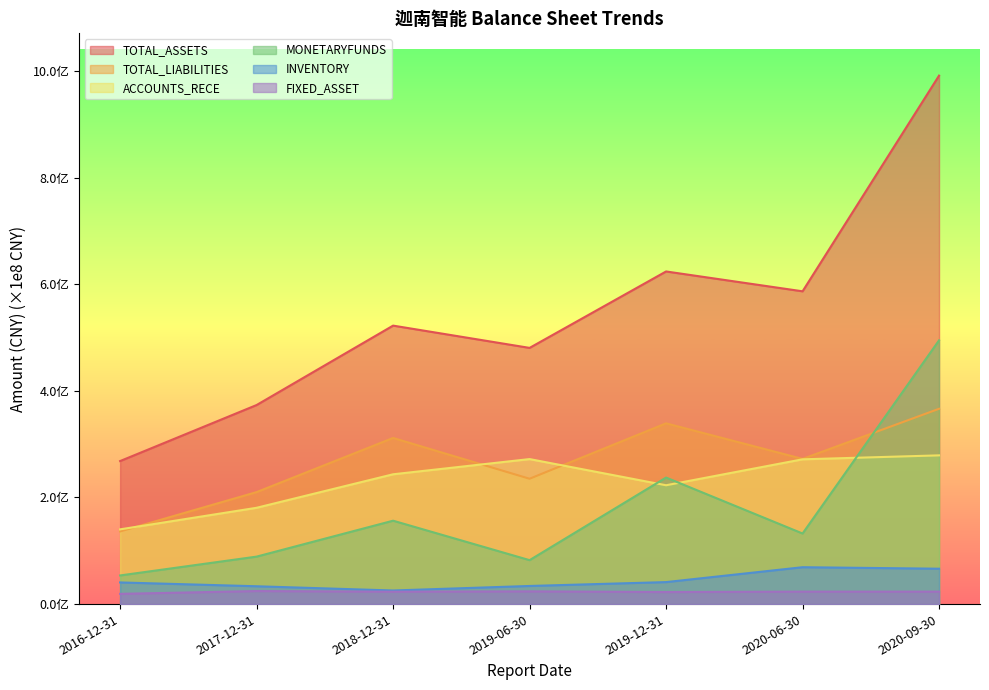

Which series has the largest total across all categories?

TOTAL_ASSETS